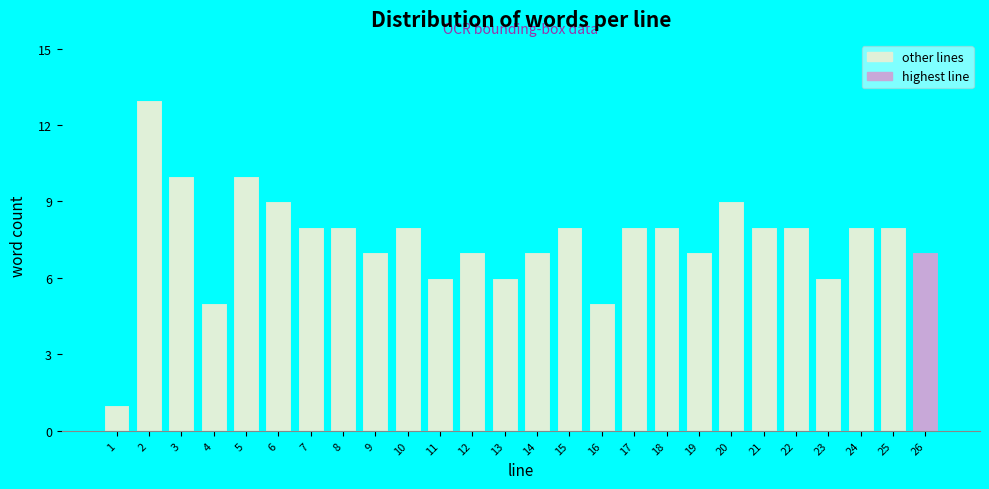

Reading left to right, what are all the values shown in this chart?

1	13	10	5	10	9	8	8	7	8	6	7	6	7	8	5	8	8	7	9	8	8	6	8	8	7